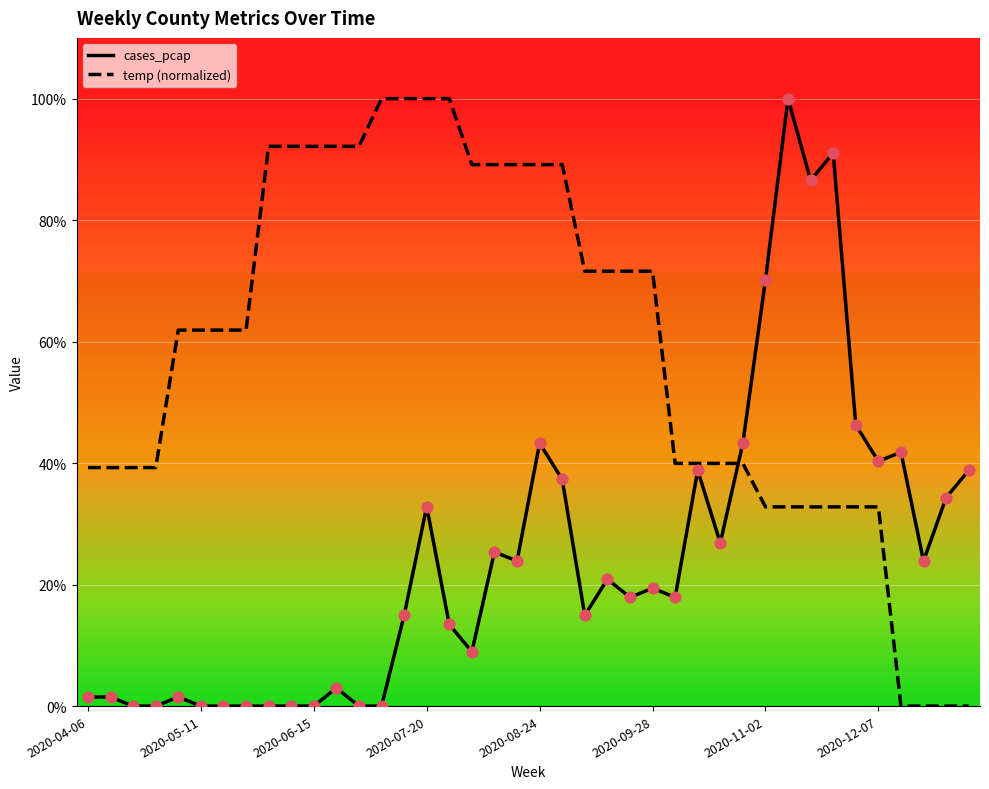

At which category is the sum across all series the highest?

2020-07-20